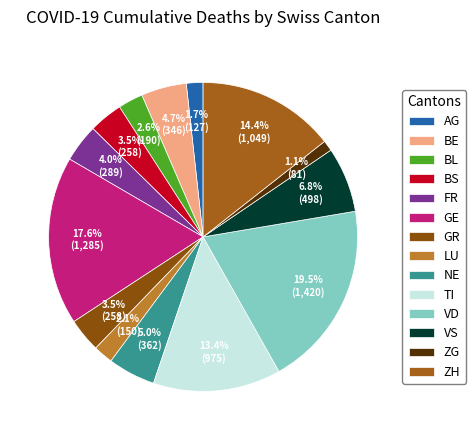

Count the number of slices in the pie.

14